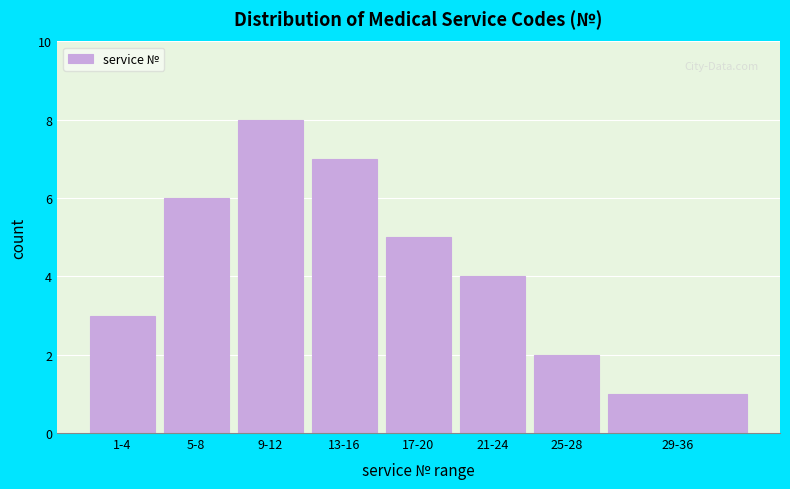

Reading left to right, extract all data points from this chart.

3	6	8	7	5	4	2	1